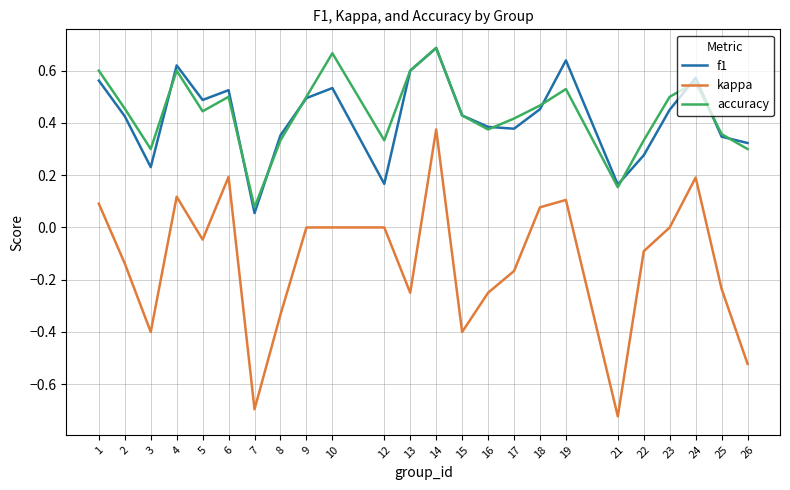

Count the number of data series in this chart.

3